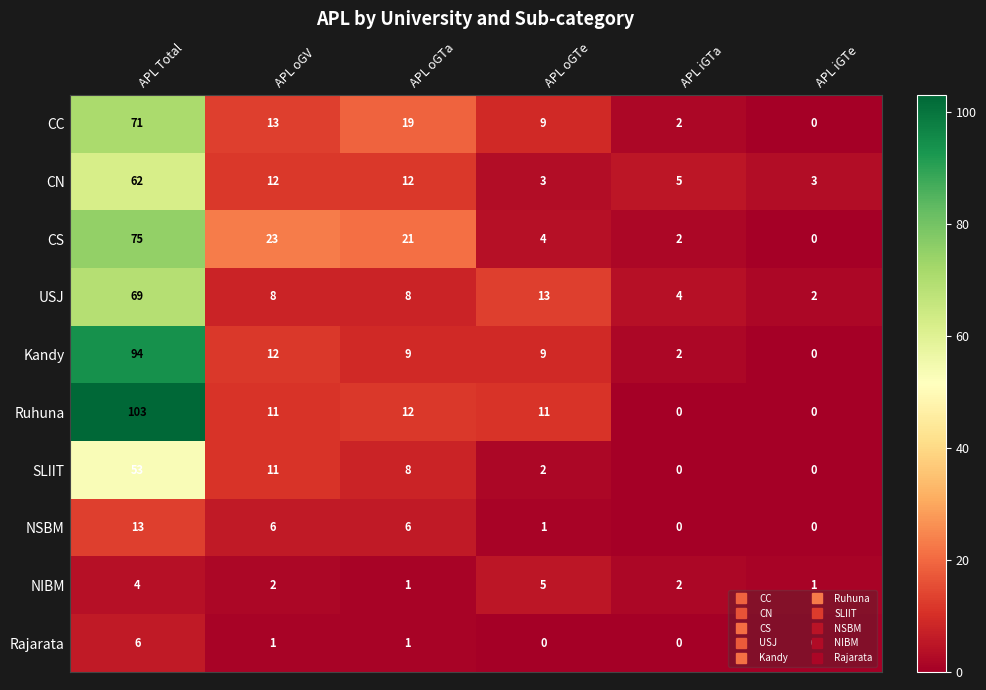

Where does the SLIIT series first go above 8?

APL Total